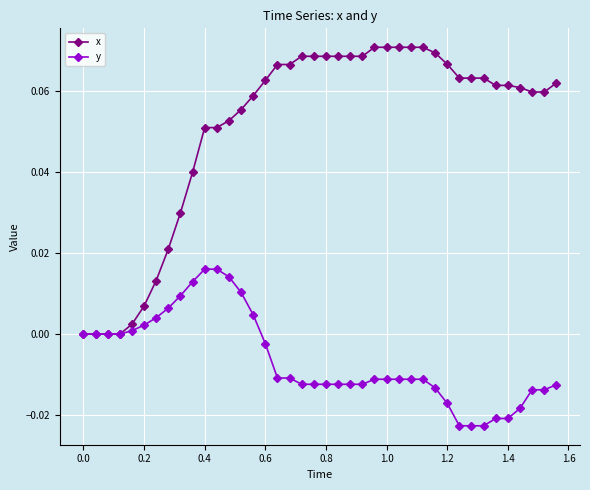

Which series has the largest total across all categories?

x